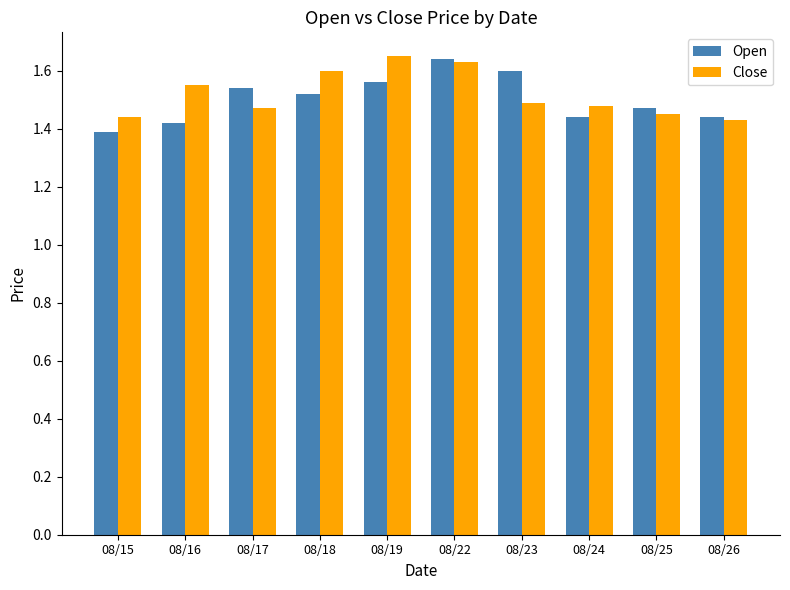

What is the sum of all Open values?

15.0